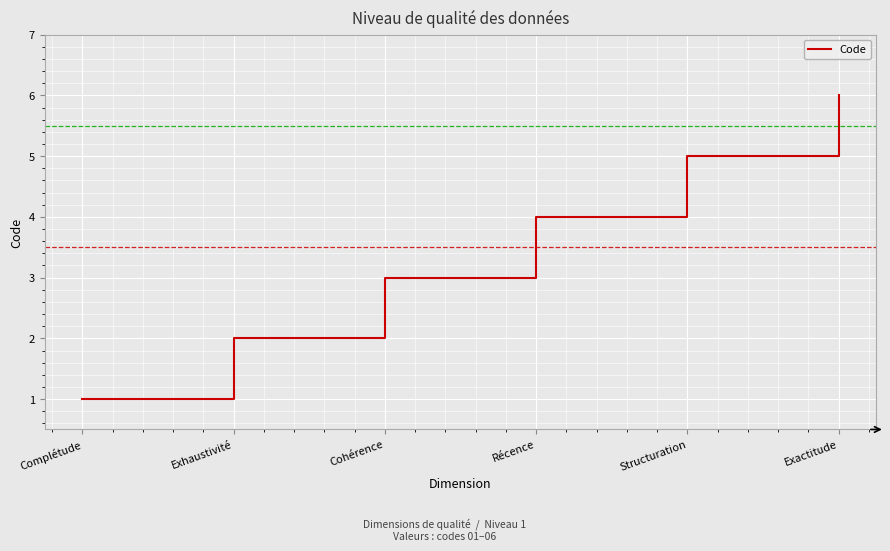

How many values are below 4?

3